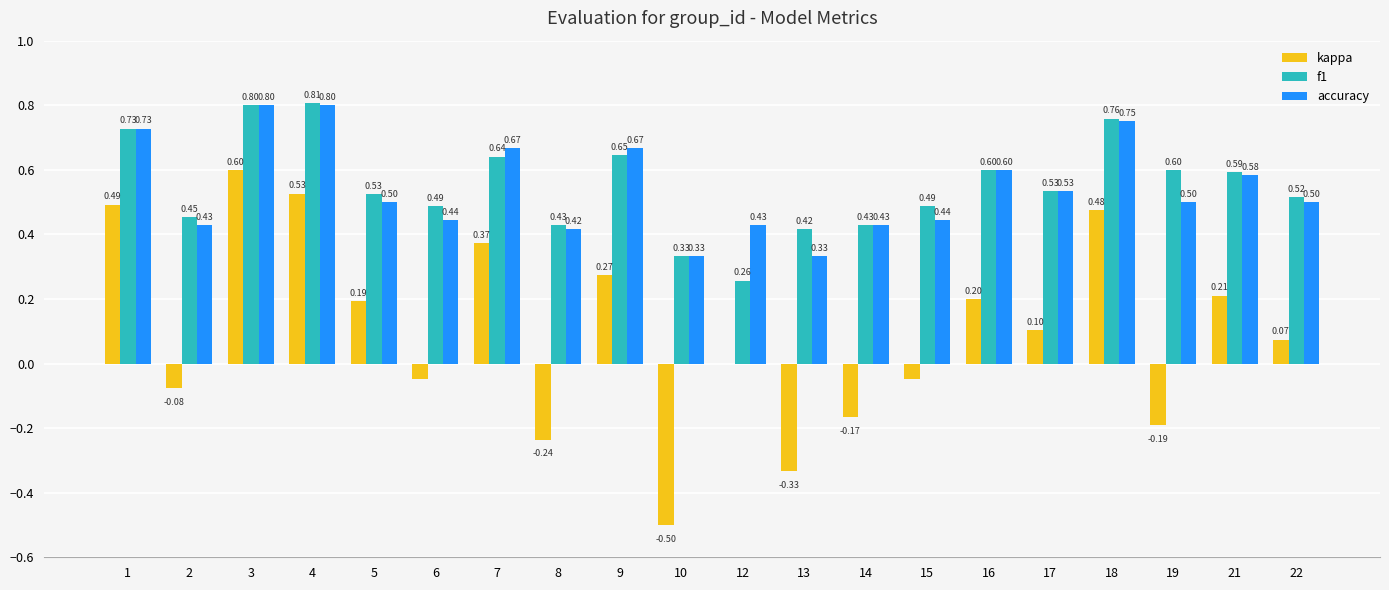

Between 1 and 2, which series saw the biggest shift?

kappa